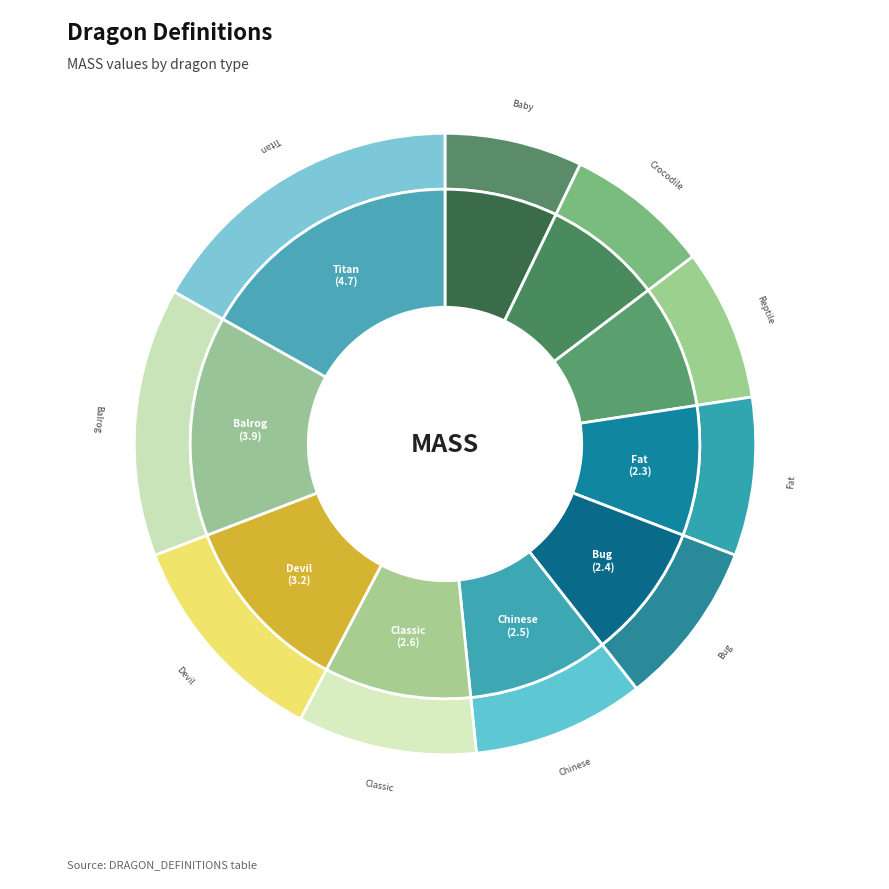

How many segments does this pie chart have?

10